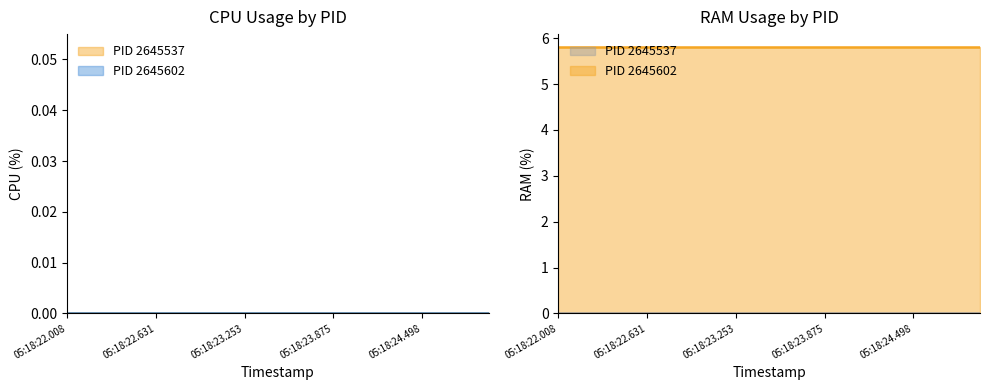

True or false: CPU_2645602 has more than 0 interior local peaks.

False